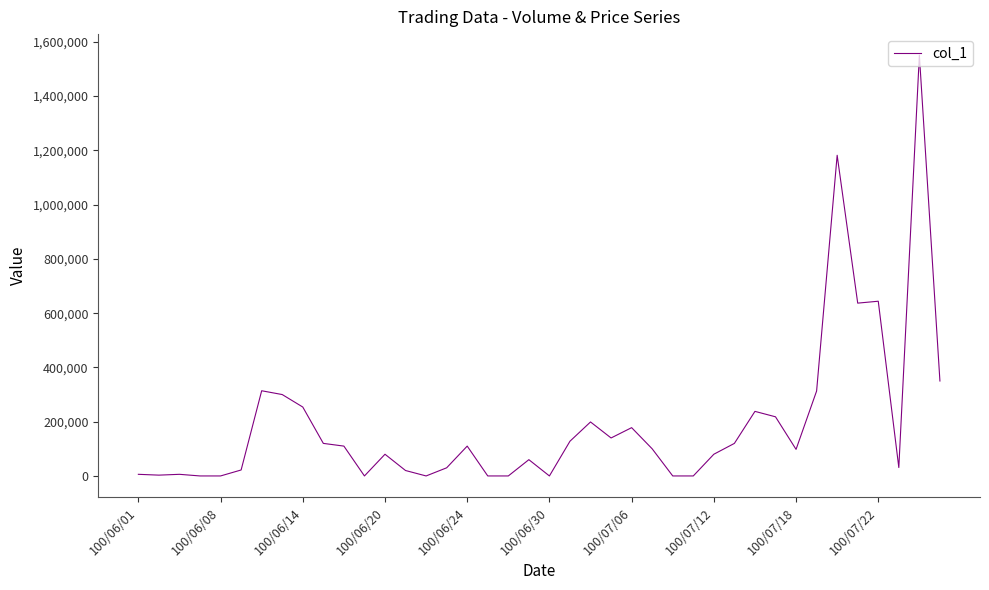

What is the difference between the maximum and minimum values?

1551000